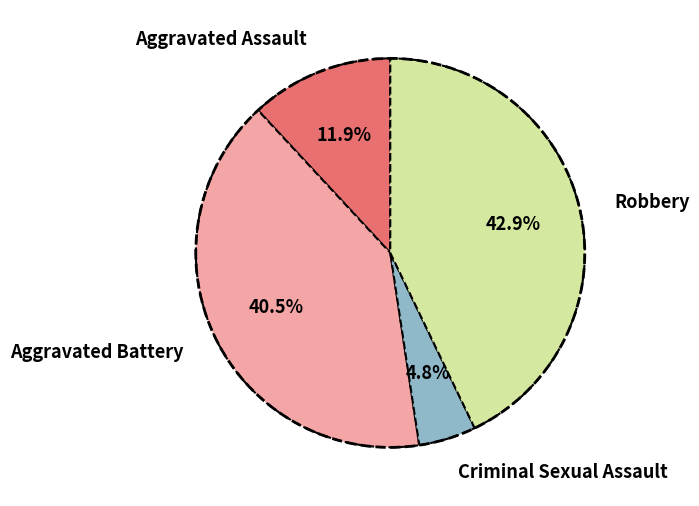

What portion of the pie excludes Criminal Sexual Assault?

95.2%